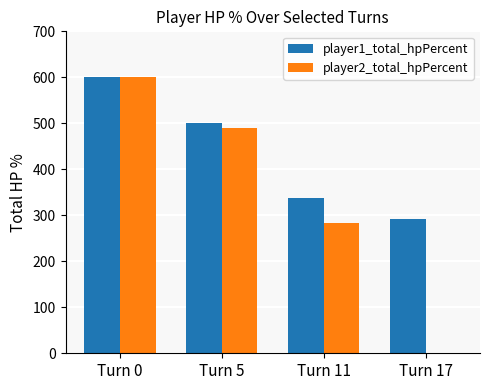

The value of player2_total_hpPercent at Turn 17 is -404. True or false?

False